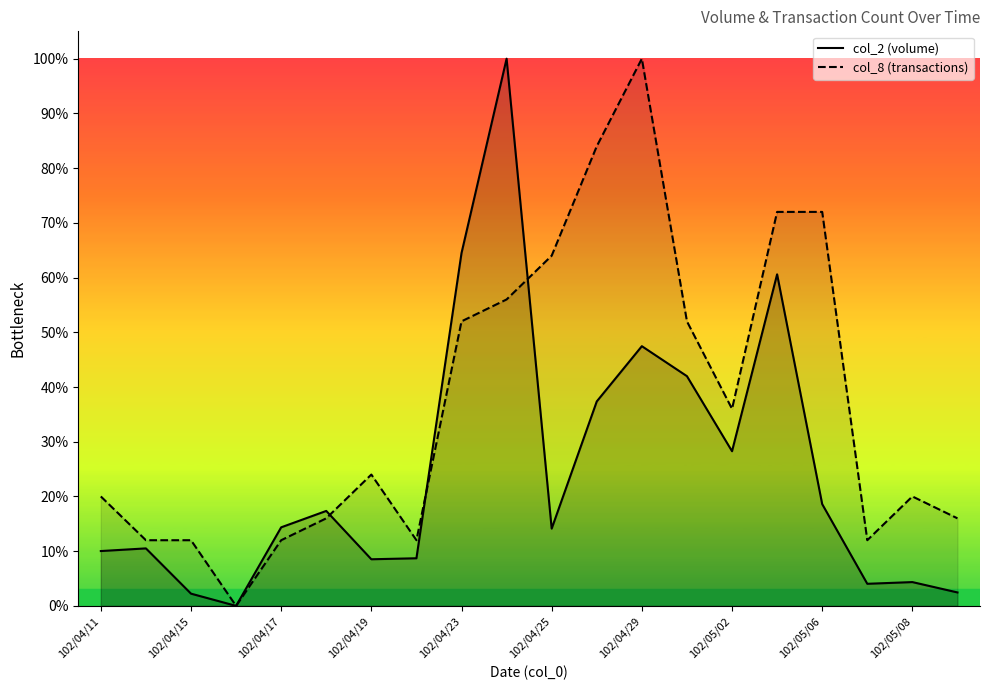

True or false: col_2 line has more than 2 points higher than both neighbors.

True